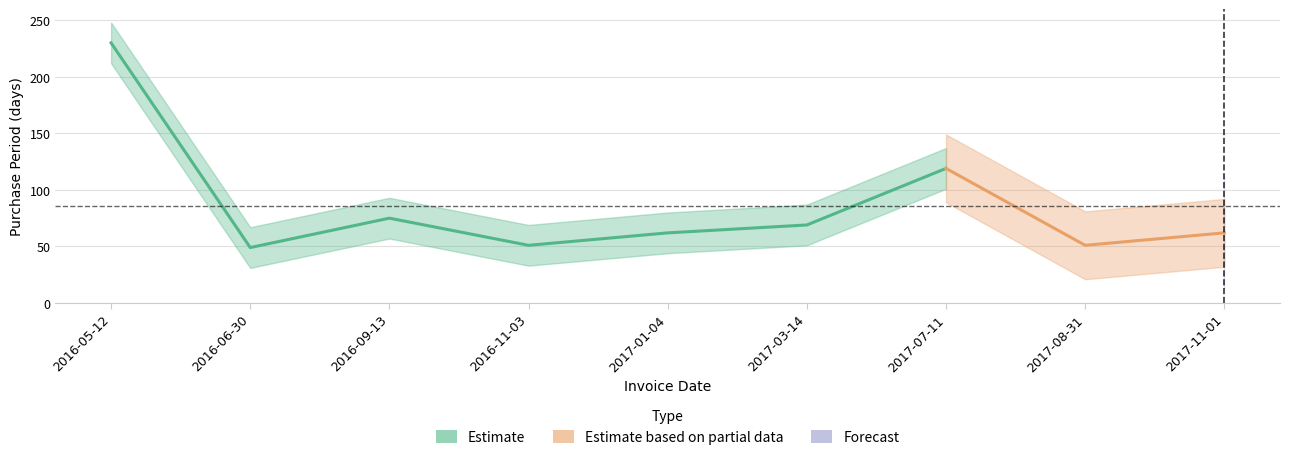

The value at 2017-08-31 is 51. True or false?

True